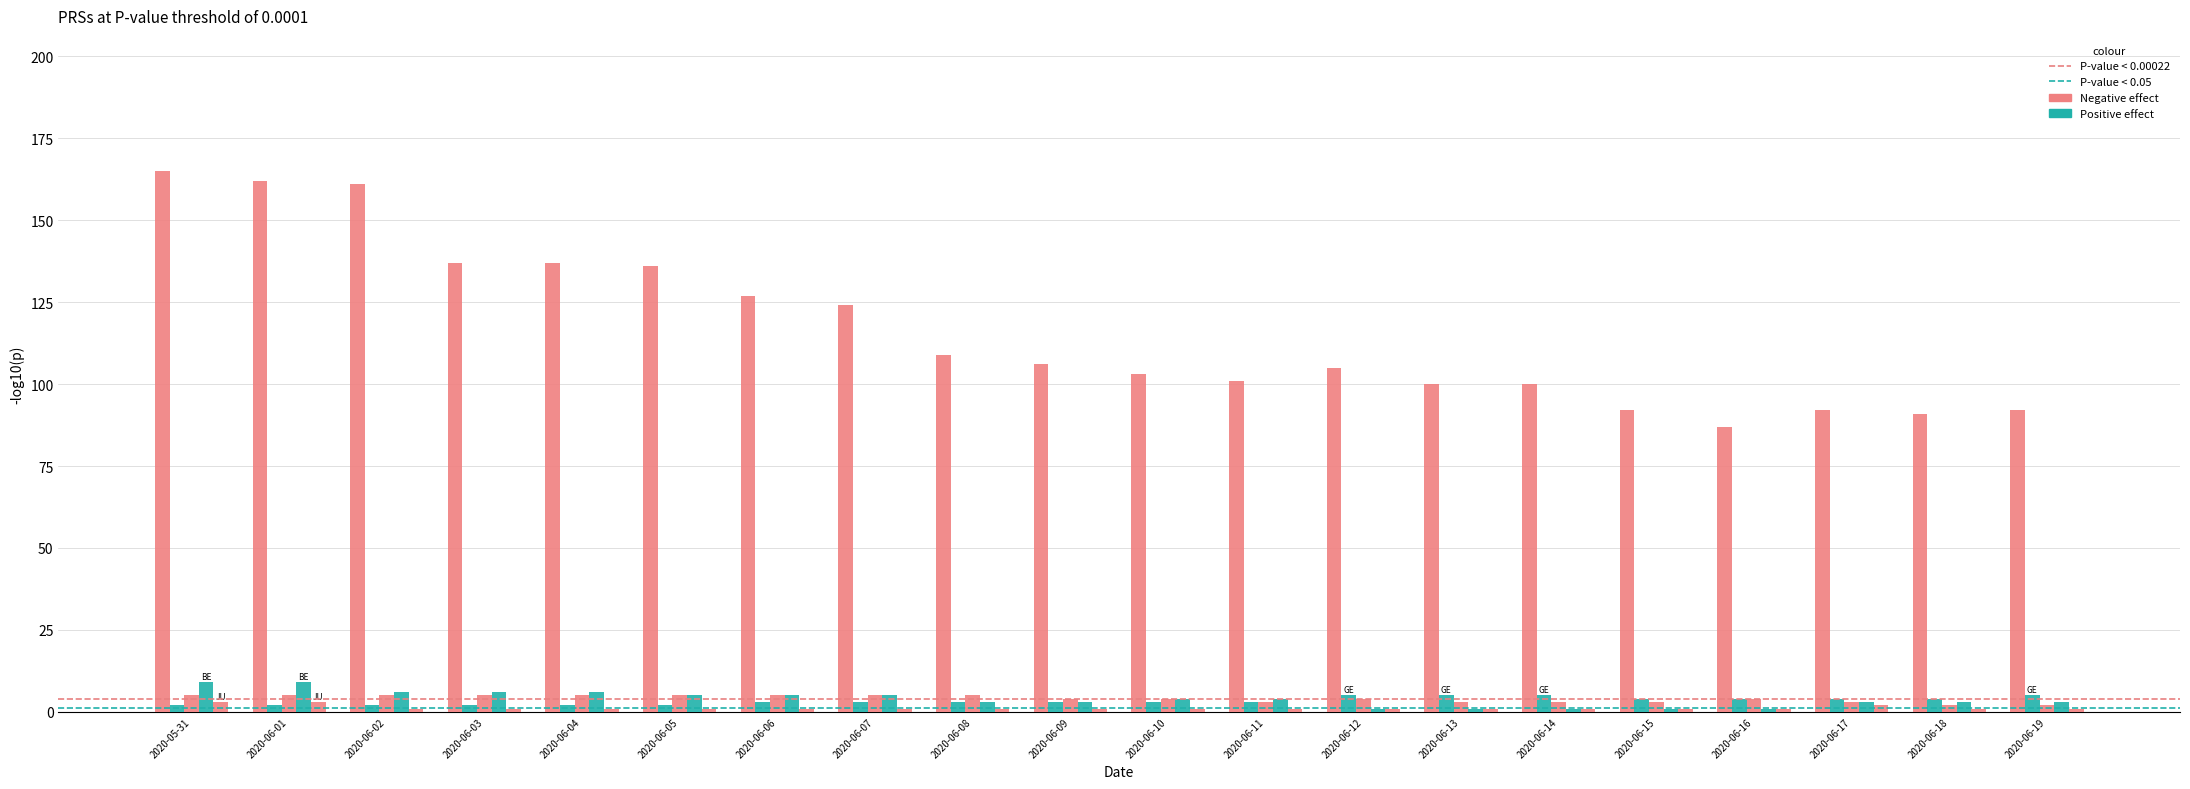

What is the difference between the highest and lowest values at 2020-06-02?

160